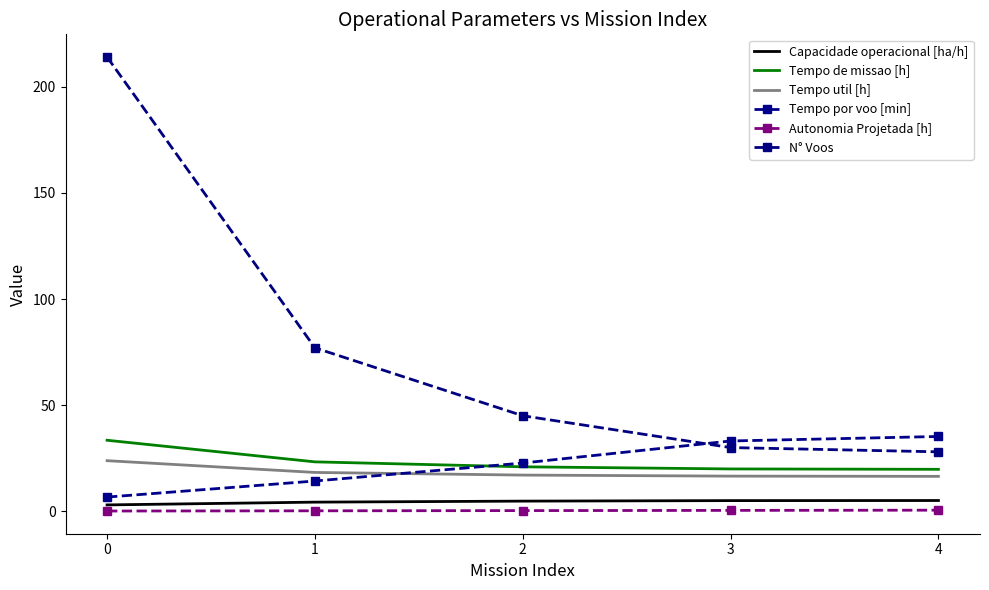

Rank the categories by N° Voos value from highest to lowest.

0, 1, 2, 3, 4